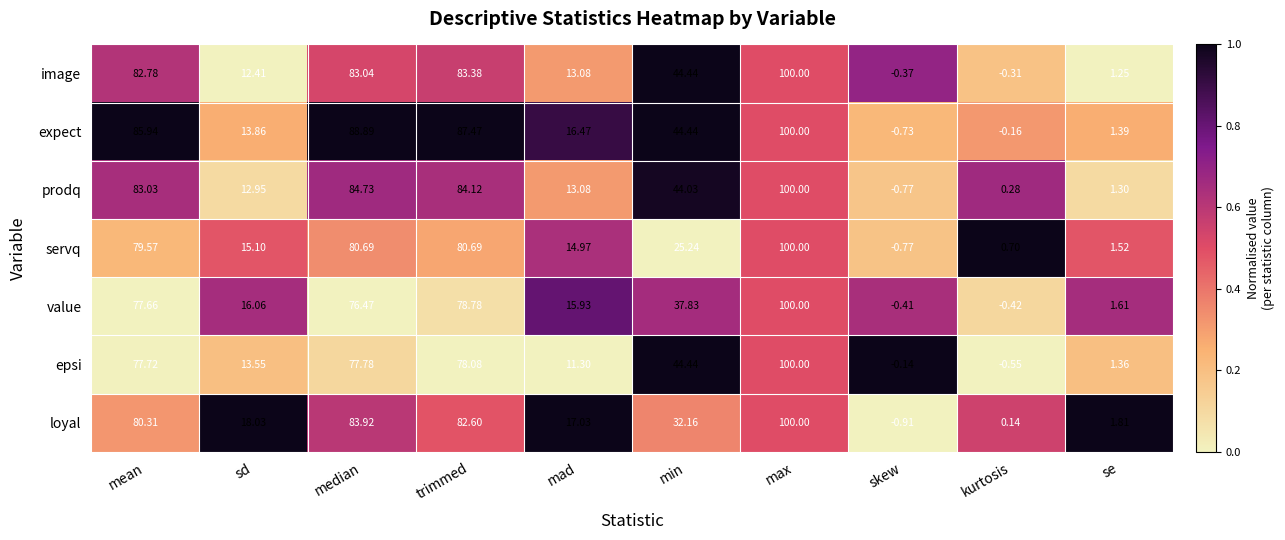

Which series has the widest spread of values?

loyal